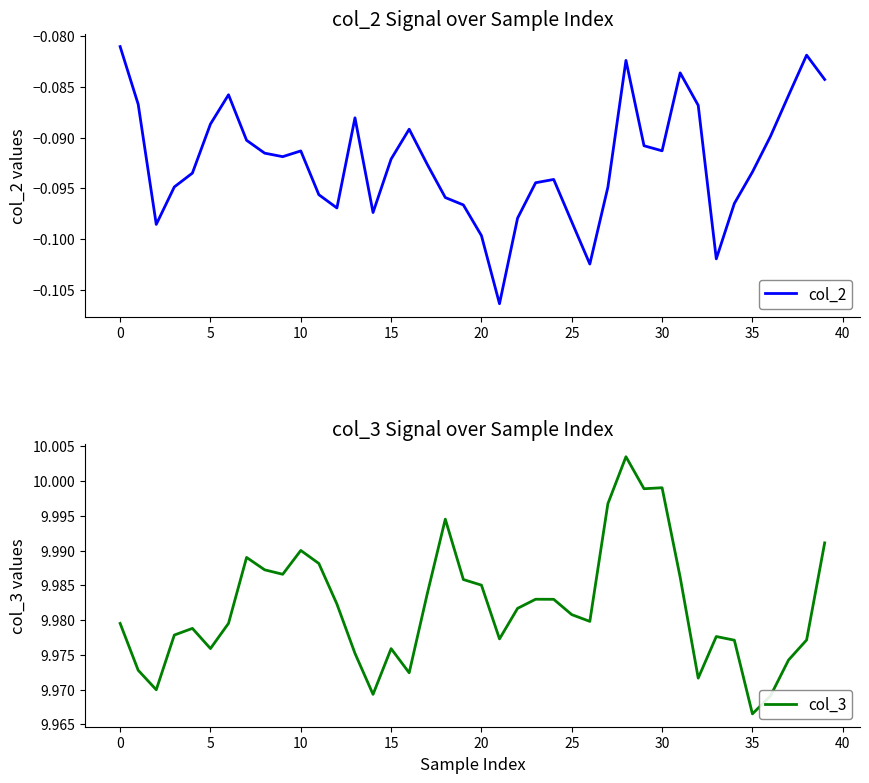

What are all the series names shown in the legend?

col_2, col_3